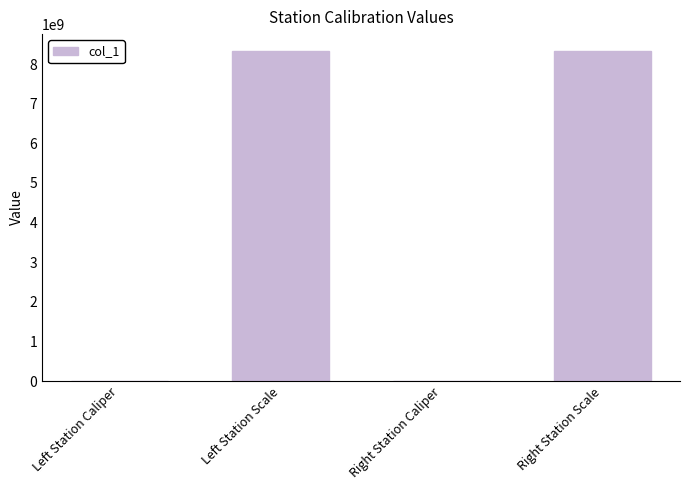

Does the chart contain stacked bars?

No